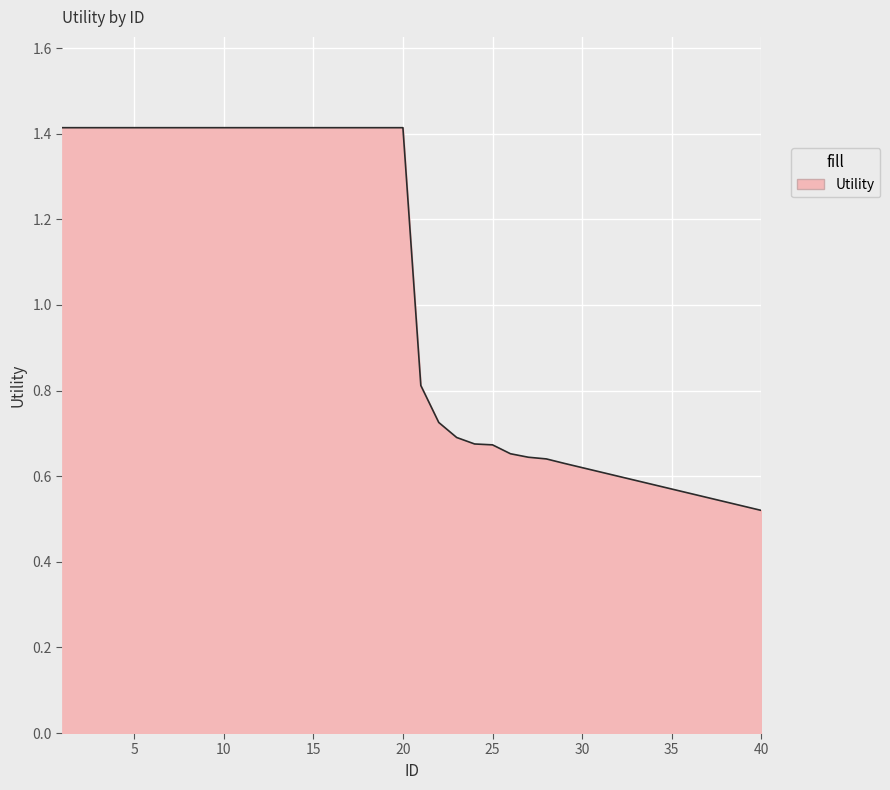

List the labels in order of value, largest first.

1, 2, 3, 4, 5, 6, 7, 8, 9, 10, 11, 12, 13, 14, 15, 16, 17, 18, 19, 20, 21, 22, 23, 24, 25, 26, 27, 28, 29, 30, 31, 32, 33, 34, 35, 36, 37, 38, 39, 40